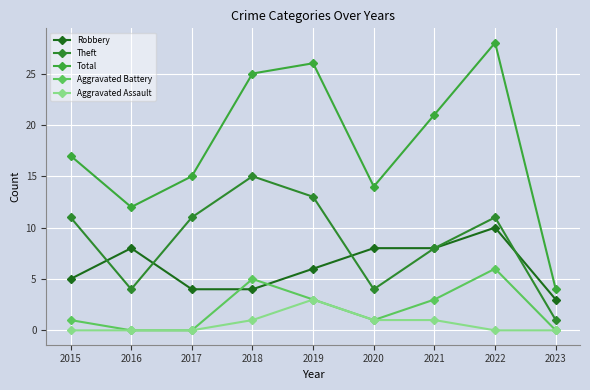

What is the difference between the Robbery values at 2023 and 2017?

1